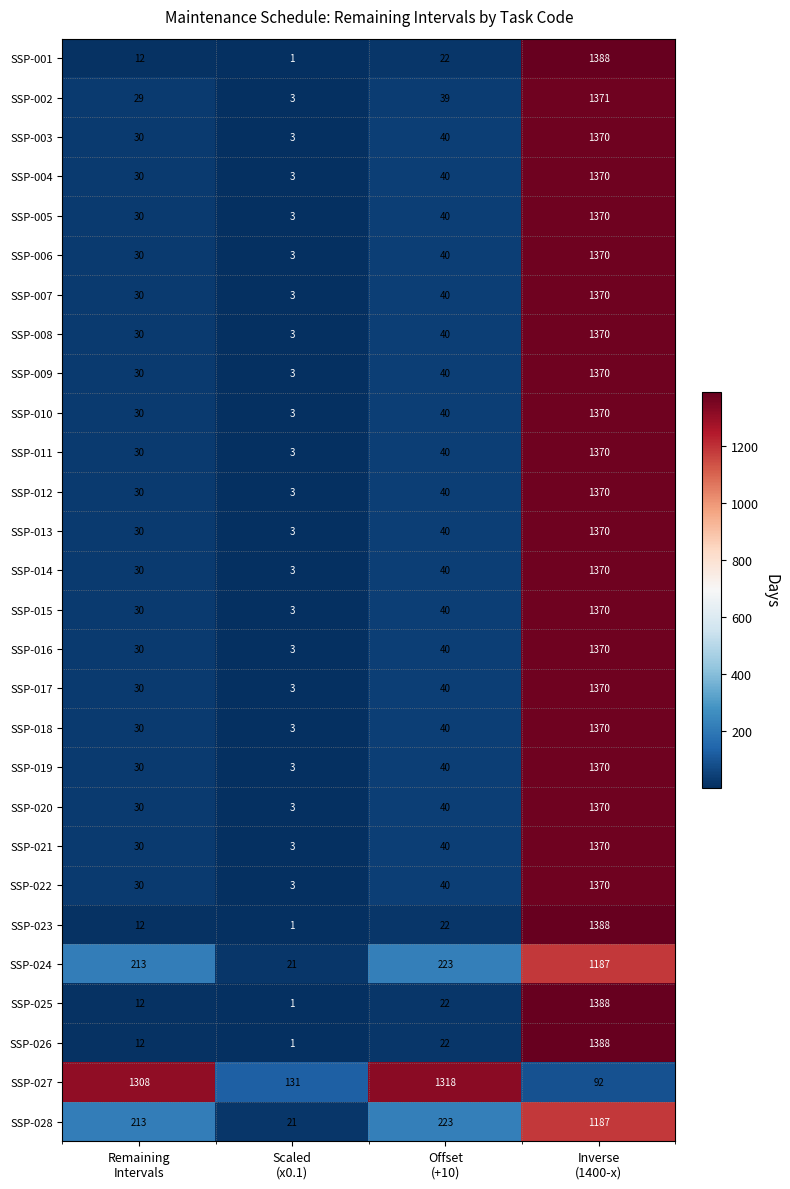

What is the average value of the SSP-011 series?

361